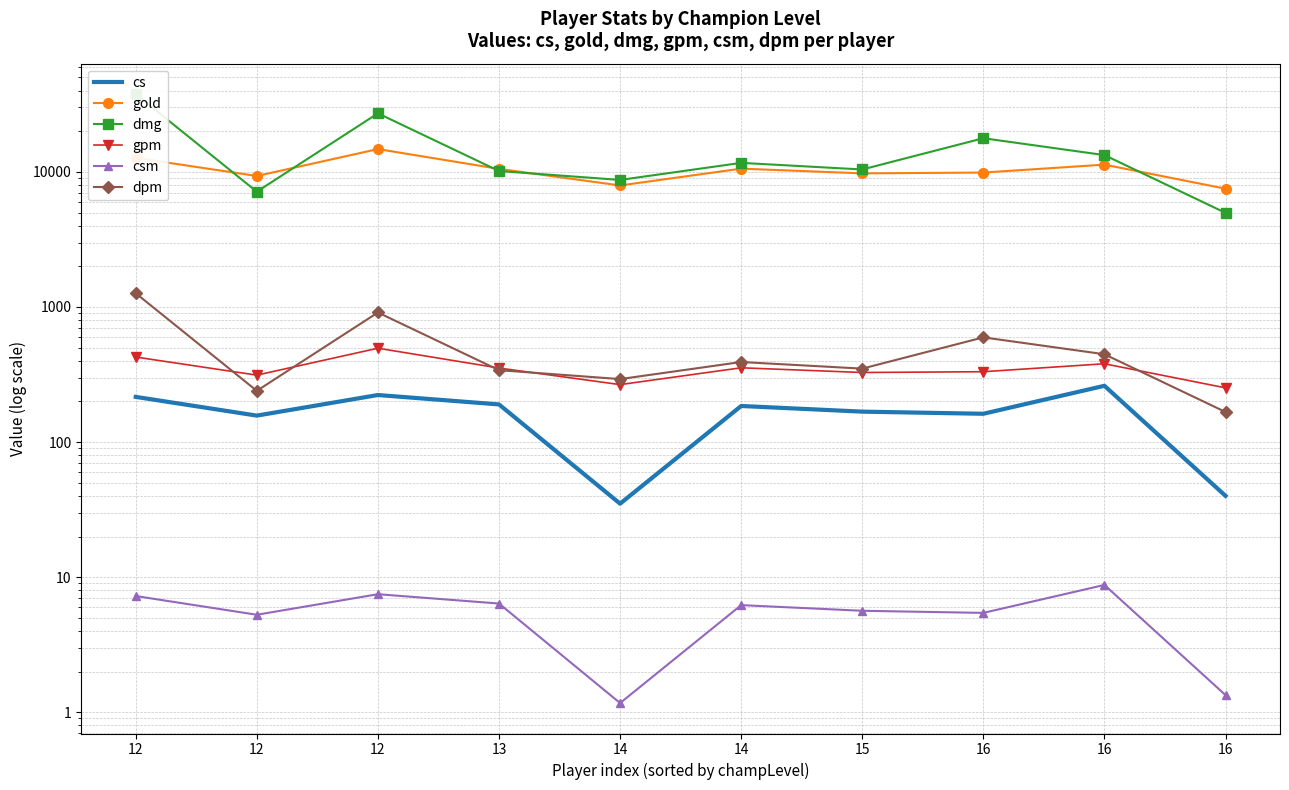

At 12, list the series in order from smallest to largest.

csm, cs, gpm, dpm, gold, dmg